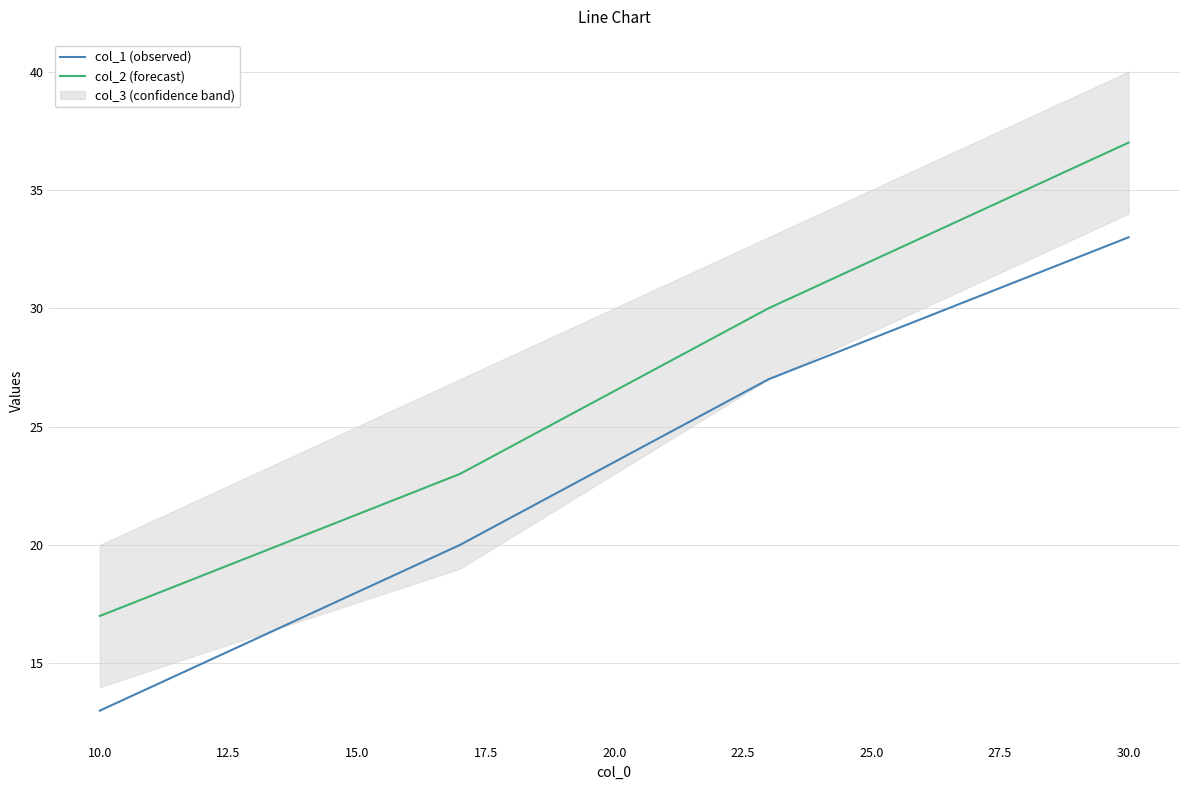

True or false: col_1 (observed) has more than 0 points higher than both neighbors.

False